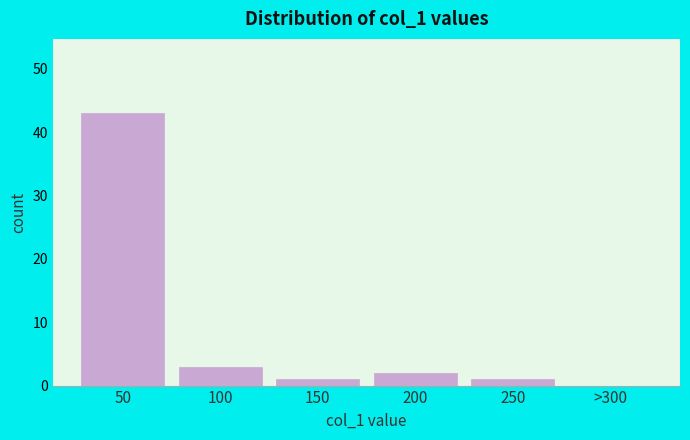

Reading left to right, transcribe all the data shown in this chart.

50=43	100=3	150=1	200=2	250=1	>300=0